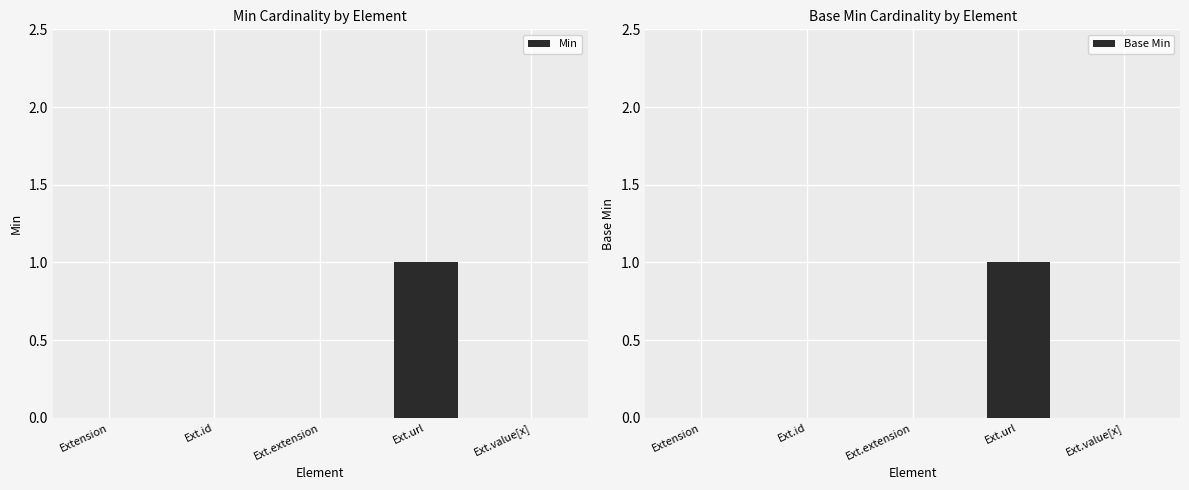

What is the label of the 3rd bar from the left?

Ext.extension